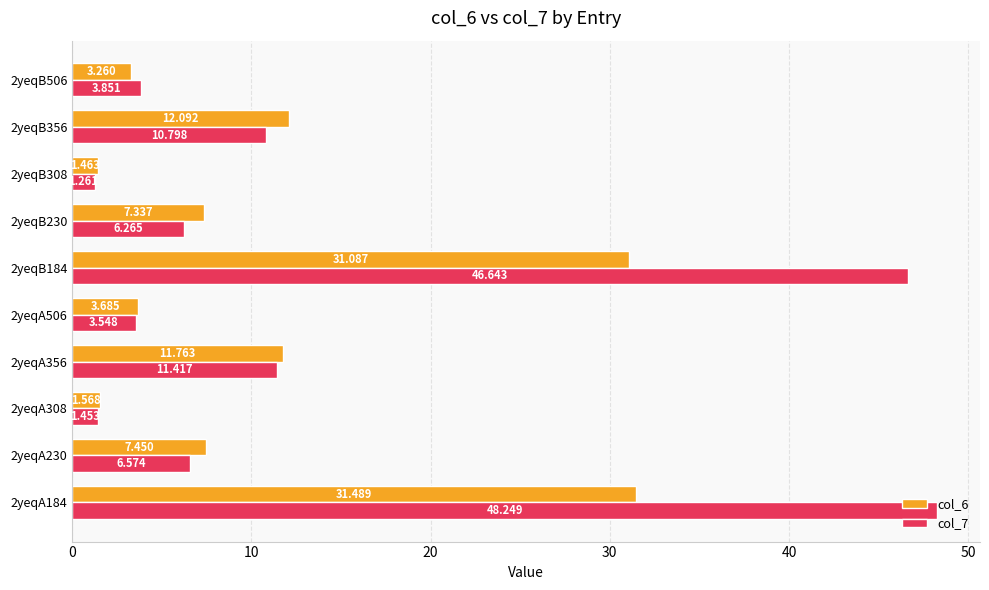

Is the value of col_7 at 2yeqB230 greater than the value of col_6 at 2yeqA308?

Yes